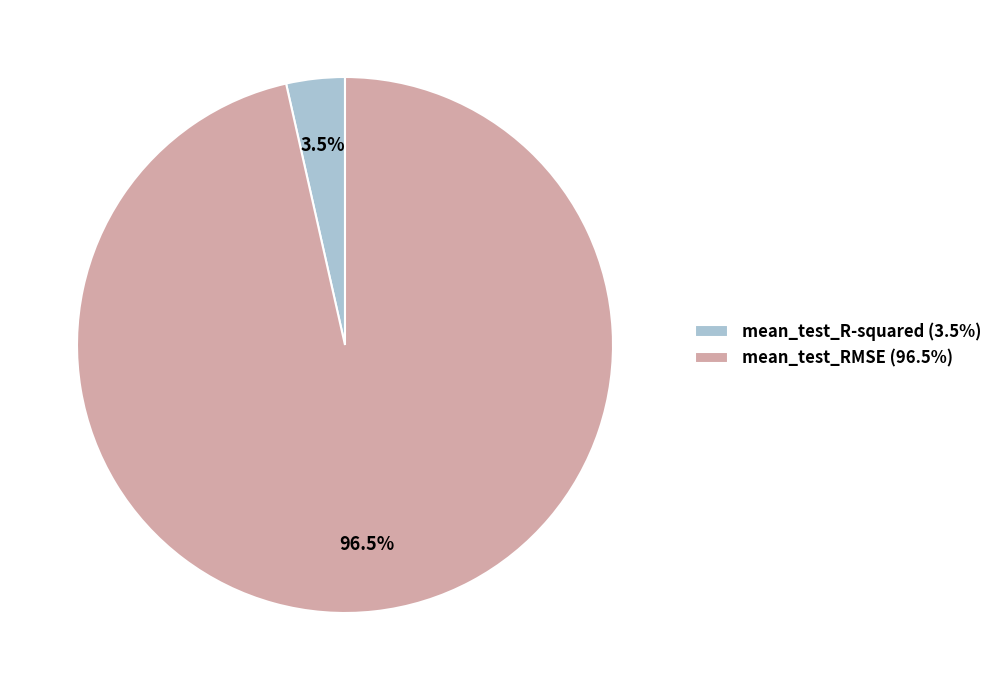

Between mean_test_RMSE (96.5%) and mean_test_R-squared (3.5%), which is larger?

mean_test_RMSE (96.5%)